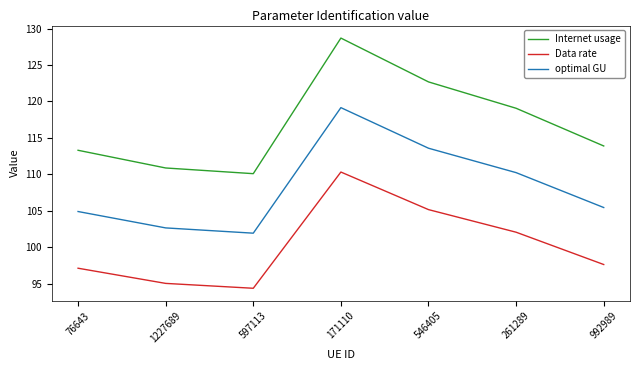

What value does the optimal GU series have at 261289?

110.2